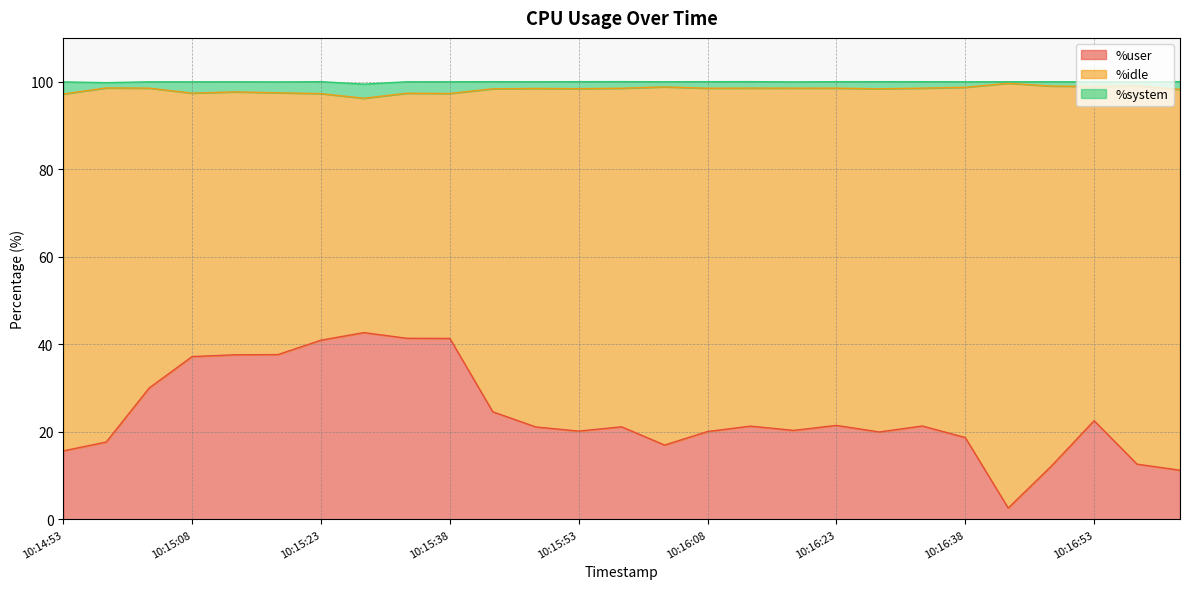

Which series has the widest spread of values?

%user